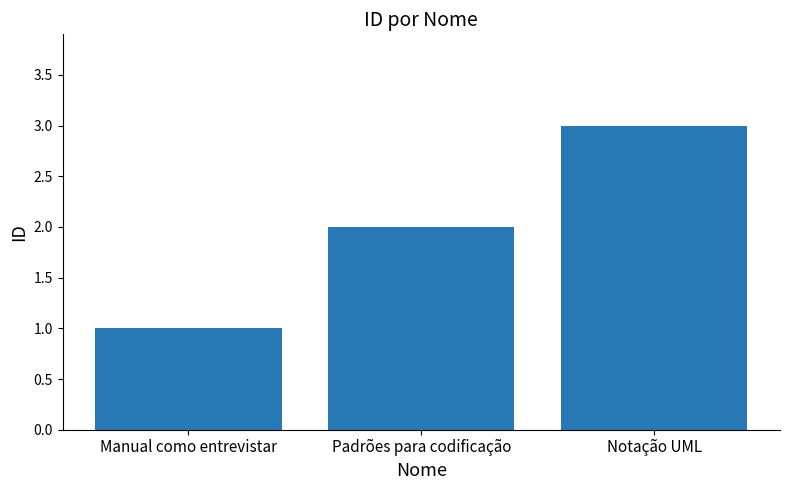

What is the value of the 3rd bar from the left?

3